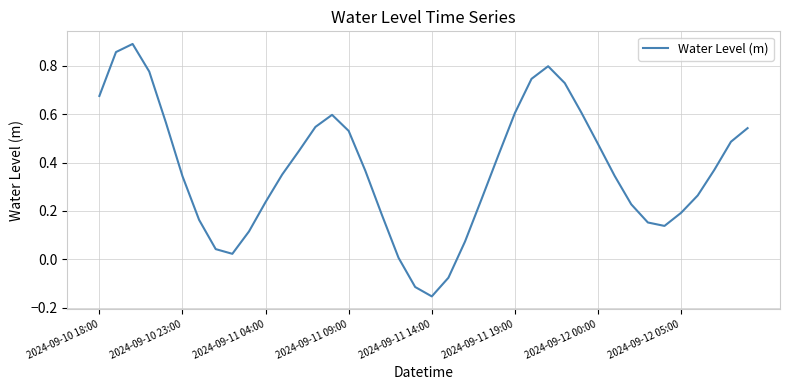

Reading left to right, what are all the values shown in this chart?

0.7	0.9	0.9	0.8	0.6	0.3	0.2	0.0	0.0	0.1	0.2	0.4	0.4	0.5	0.6	0.5	0.4	0.2	0.0	-0.1	-0.2	-0.1	0.1	0.3	0.4	0.6	0.7	0.8	0.7	0.6	0.5	0.3	0.2	0.2	0.1	0.2	0.3	0.4	0.5	0.5